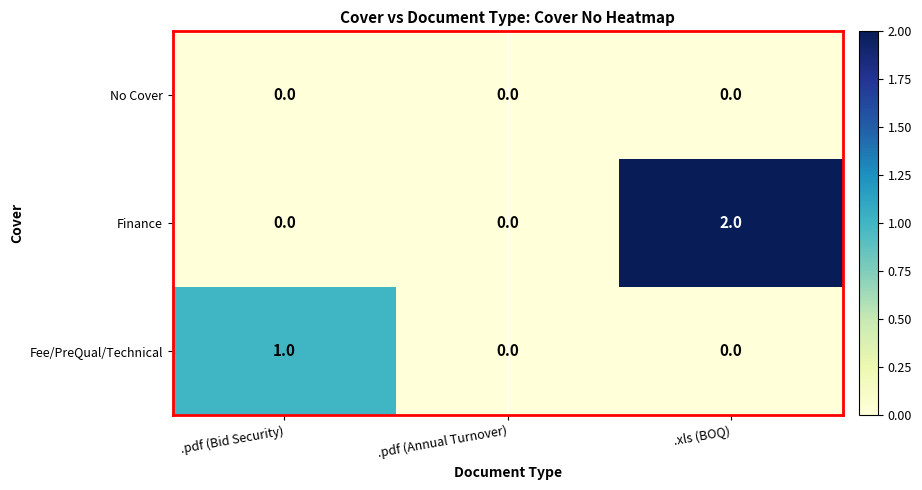

The value of Fee/PreQual/Technical at .pdf (Bid Security) is 2. True or false?

False